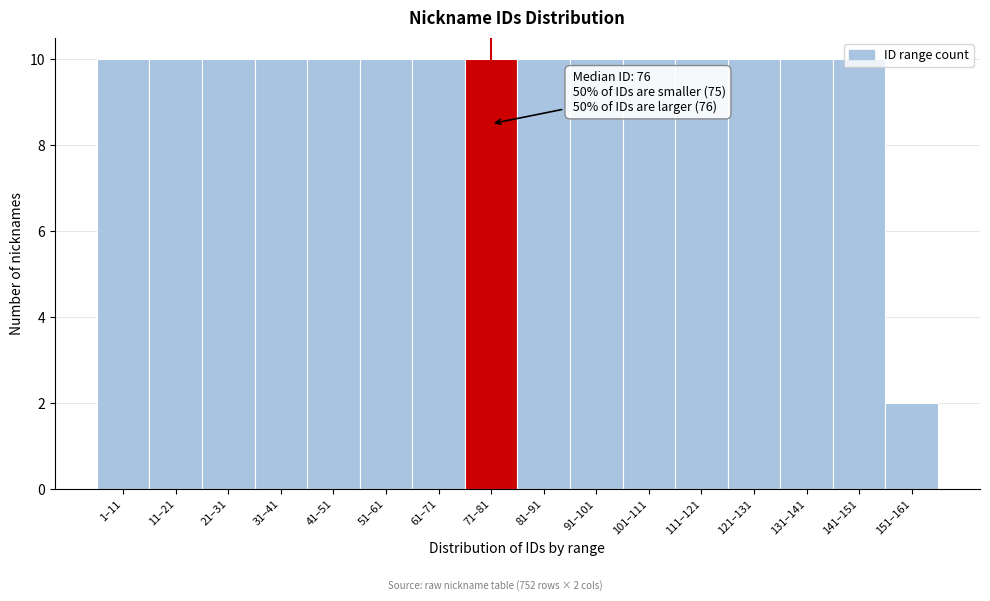

The value at 151–161 is 2. True or false?

True